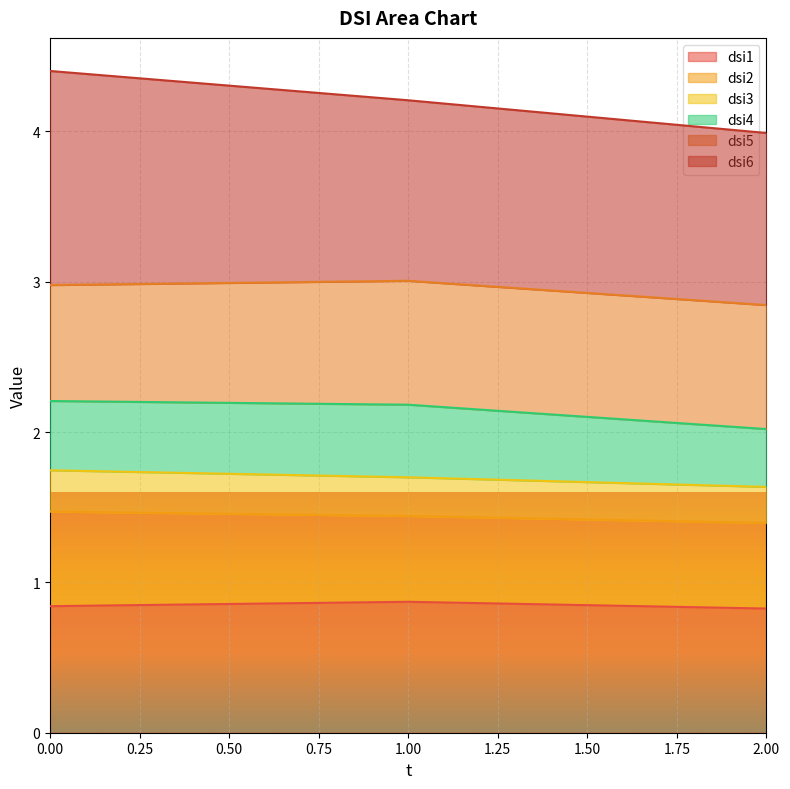

Is it true that dsi4 equals 5.2 at 1?

False